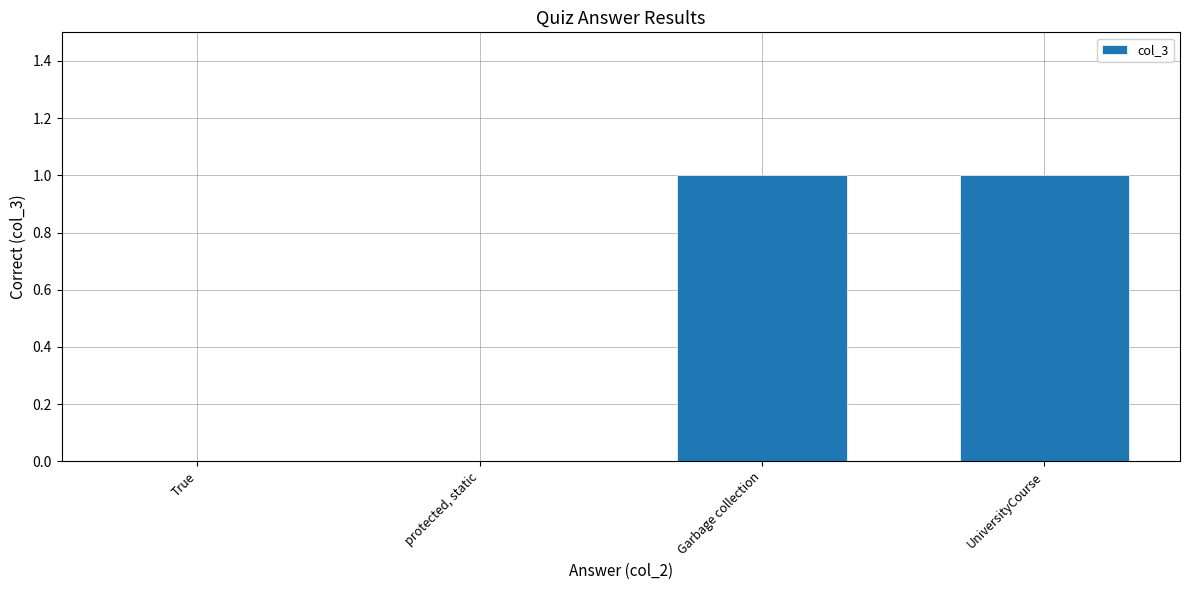

The value at True is 0. True or false?

True